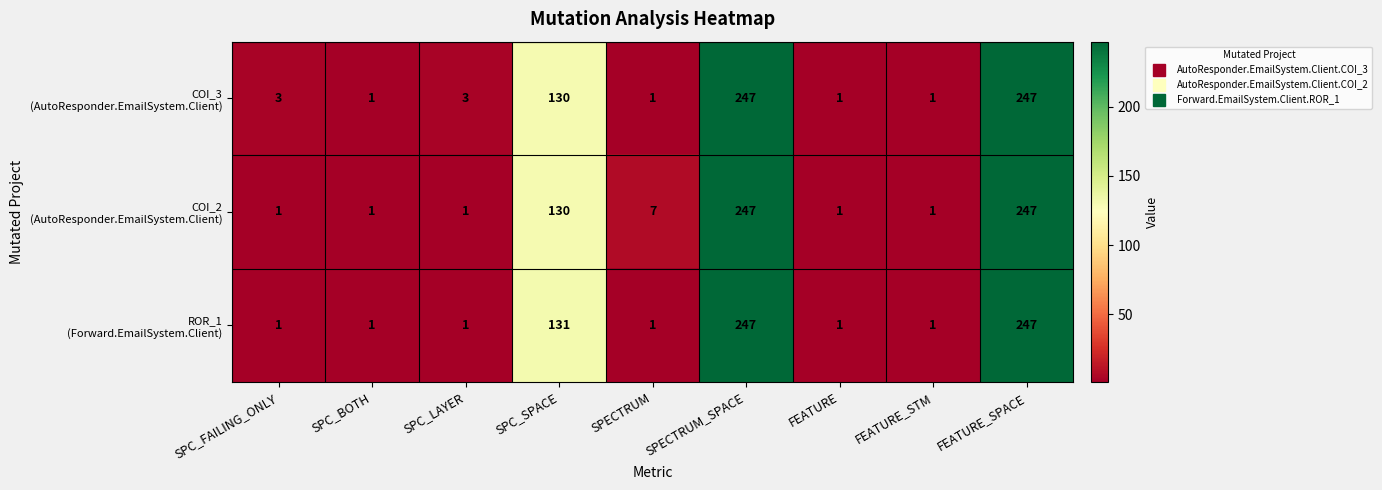

What is the minimum value shown in the chart?

1